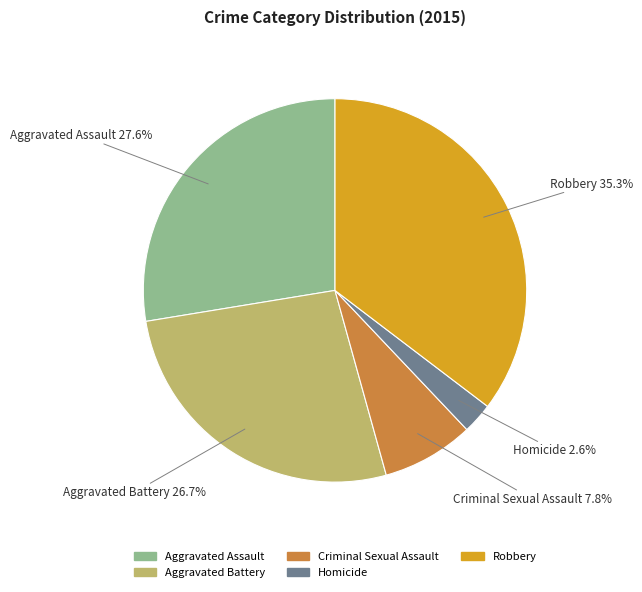

To the nearest percent, what is the average slice percentage?

20%